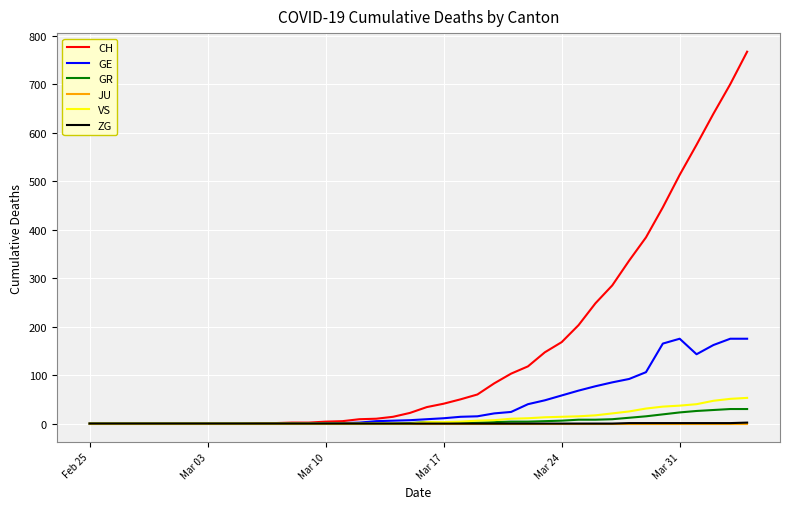

What is the maximum value for GR?

30